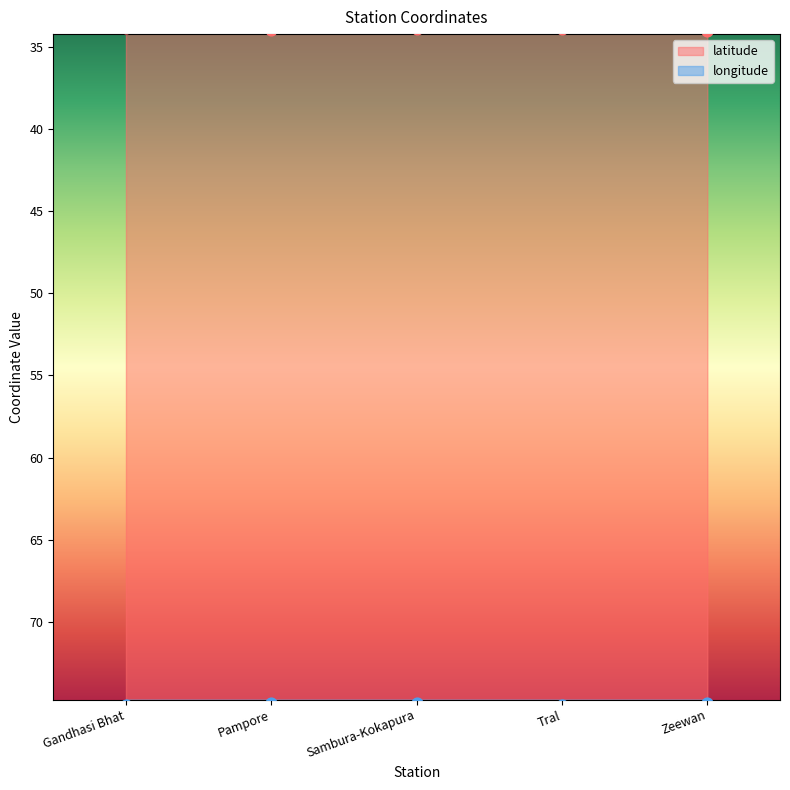

At how many categories does at least one series exceed 49?

5